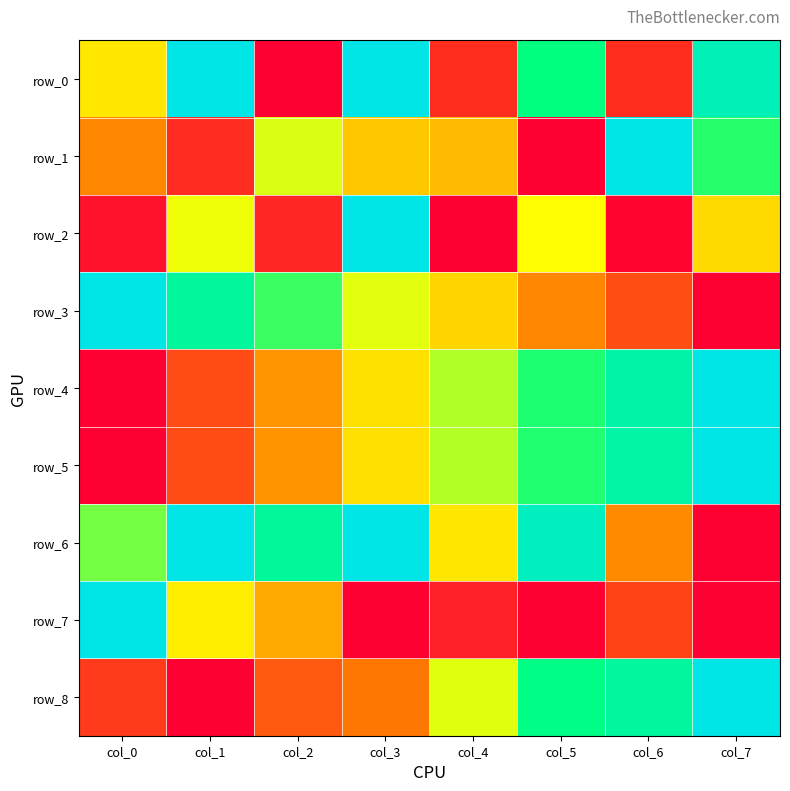

Reading left to right, extract all data points from this chart.

row_0: 0.5	1.0	0.0	1.0	0.1	0.8	0.1	0.9
row_1: 0.3	0.1	0.5	0.4	0.4	0.0	1.0	0.7
row_2: 0.0	0.5	0.1	1.0	0.0	0.5	0.0	0.4
row_3: 1.0	0.8	0.7	0.5	0.4	0.3	0.2	0.0
row_4: 0.0	0.2	0.3	0.4	0.6	0.7	0.8	1.0
row_5: 0.0	0.1	0.3	0.4	0.6	0.7	0.8	1.0
row_6: 0.6	1.0	0.8	1.0	0.5	0.9	0.3	0.0
row_7: 1.0	0.5	0.3	0.0	0.1	0.0	0.1	0.0
row_8: 0.1	0.0	0.2	0.2	0.5	0.8	0.8	1.0